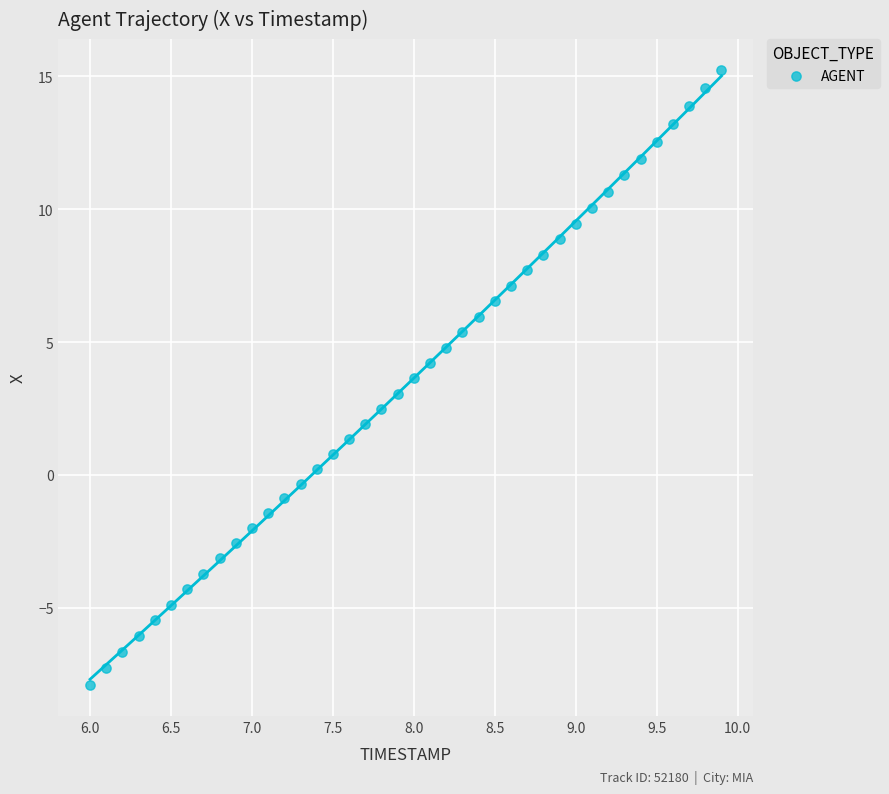

What is the range of X values (max minus min)?

3.9